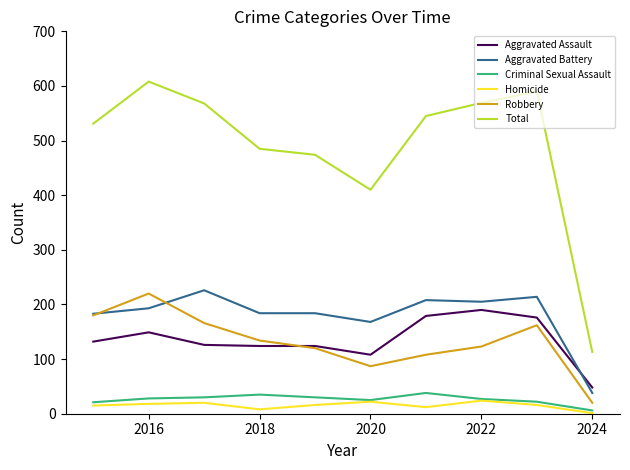

True or false: Homicide has more than 1 points higher than both neighbors.

True